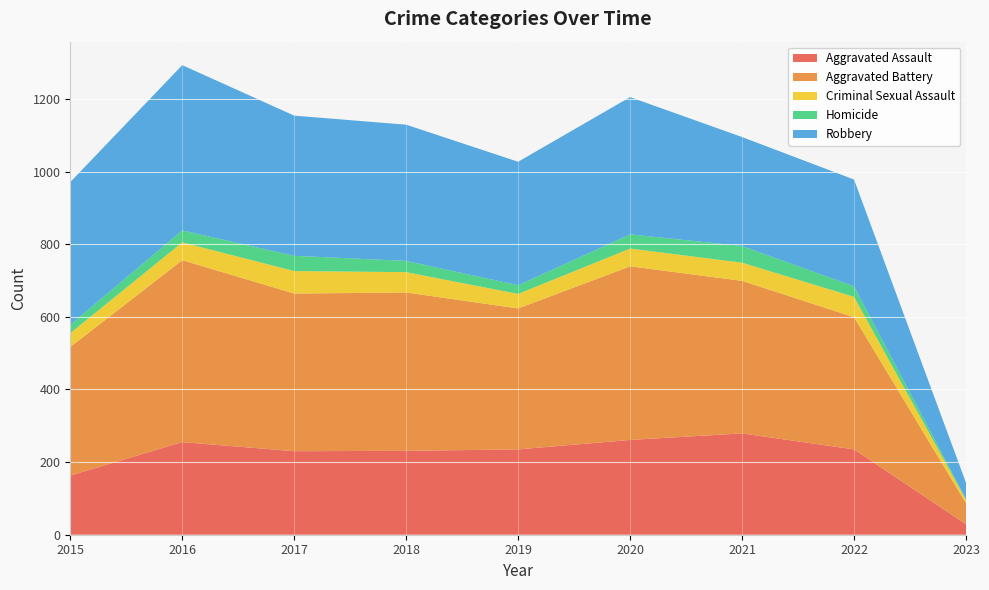

Reading left to right, extract all data points from this chart.

Aggravated Assault: 163	255	230	231	235	261	279	235	29
Aggravated Battery: 354	501	434	436	388	478	420	364	58
Criminal Sexual Assault: 38	49	62	56	40	49	50	56	9
Homicide: 23	33	42	31	24	39	46	29	2
Robbery: 393	455	386	375	340	378	300	294	45